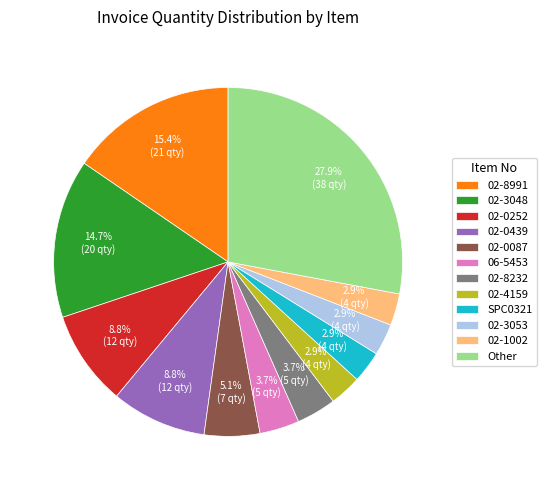

Is there a majority slice in this chart?

No